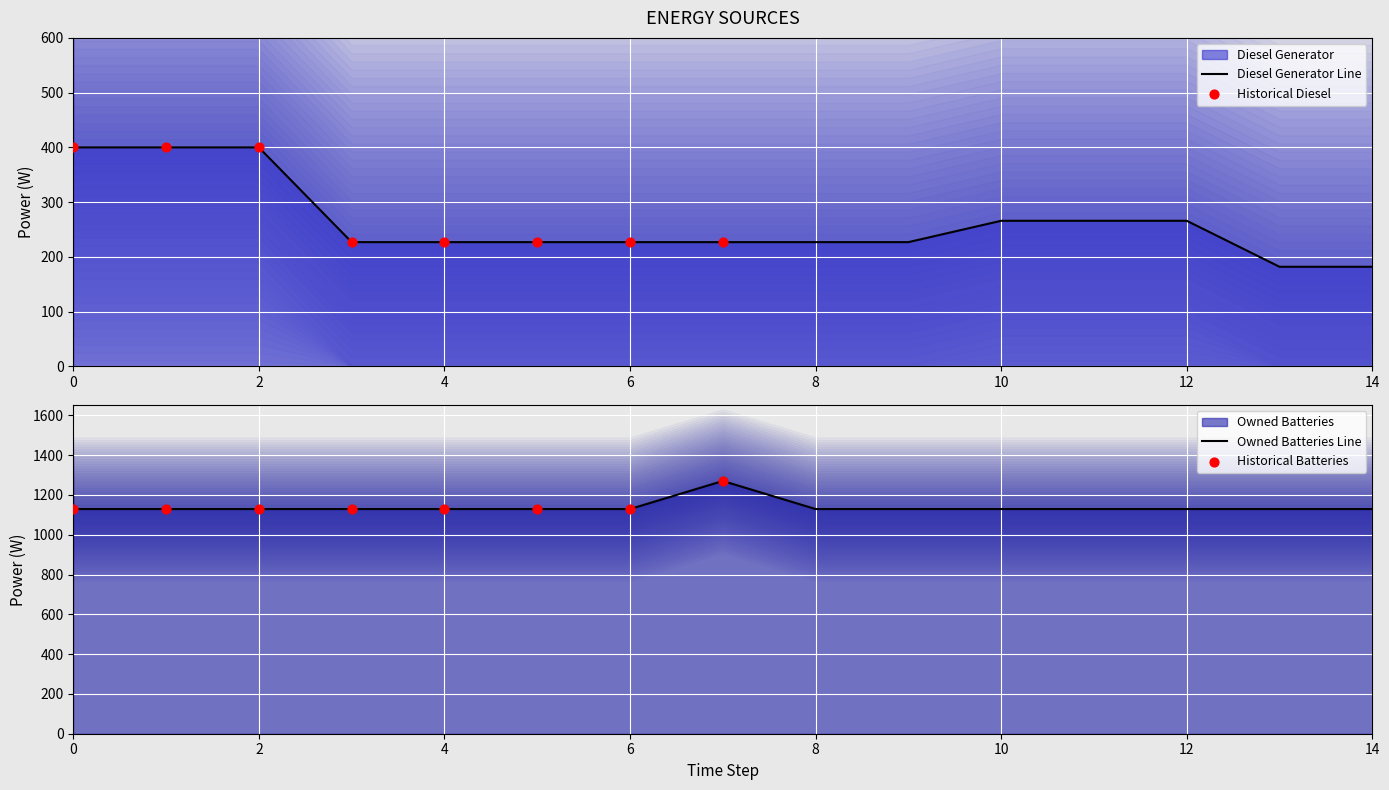

Which series reaches the maximum Y coordinate?

Owned Batteries